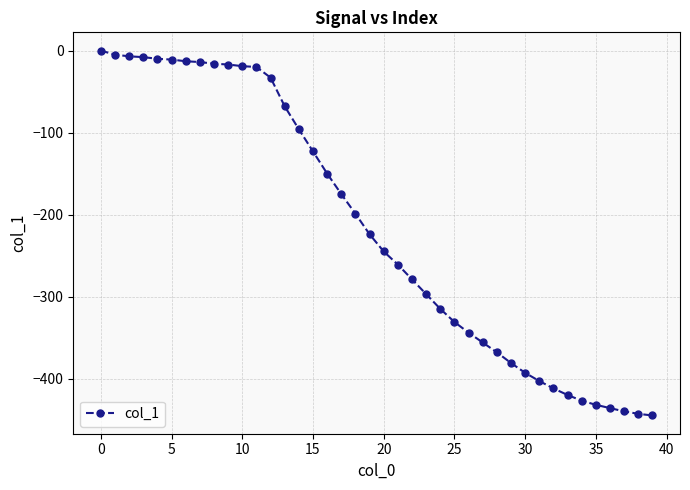

How many lines are shown in the chart?

1